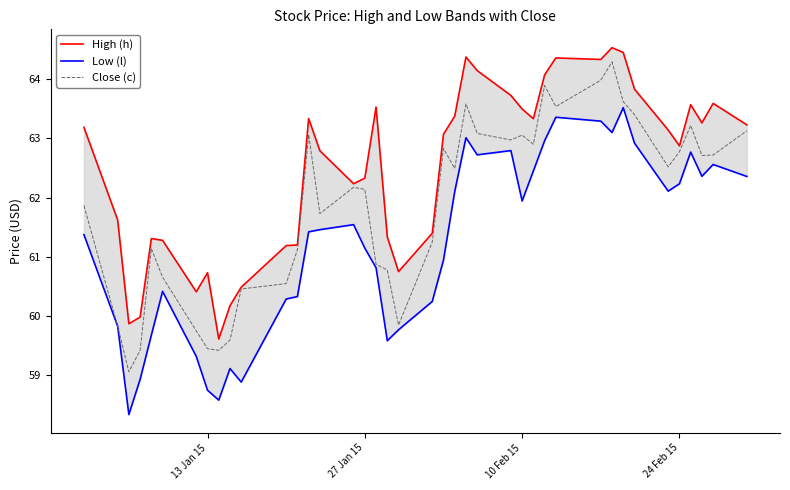

Rank the series by their average value, from lowest to highest.

Low (l), Close (c), High (h)